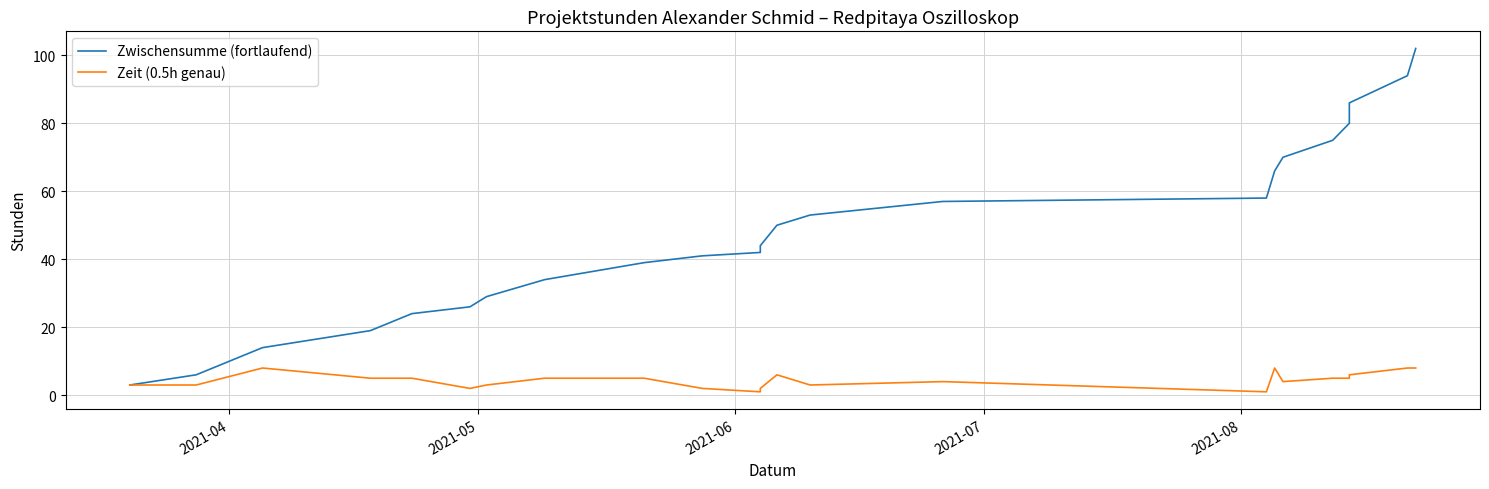

How many lines are shown in the chart?

2